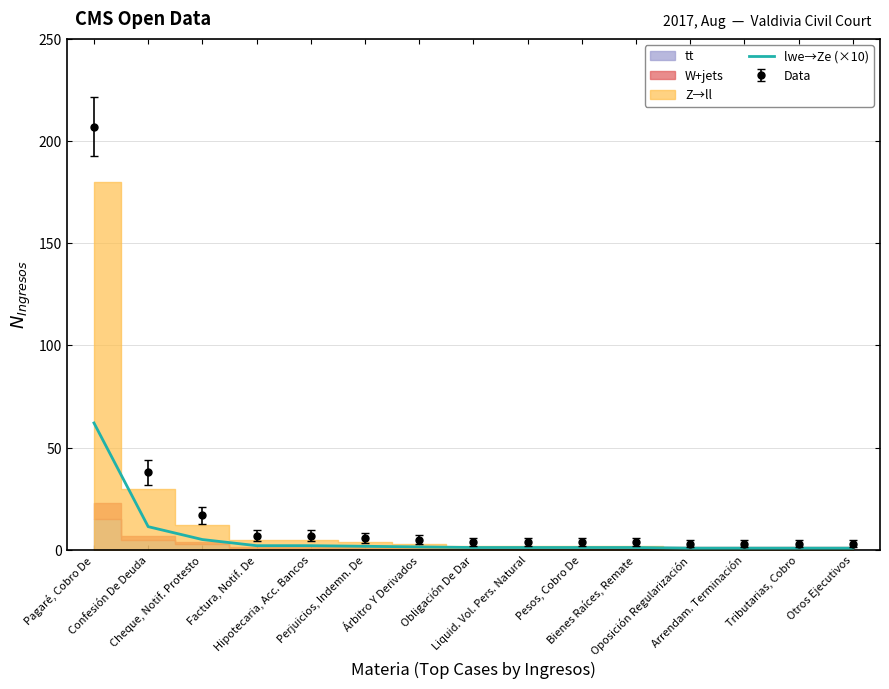

What is the highest value of the Data series?

207.0